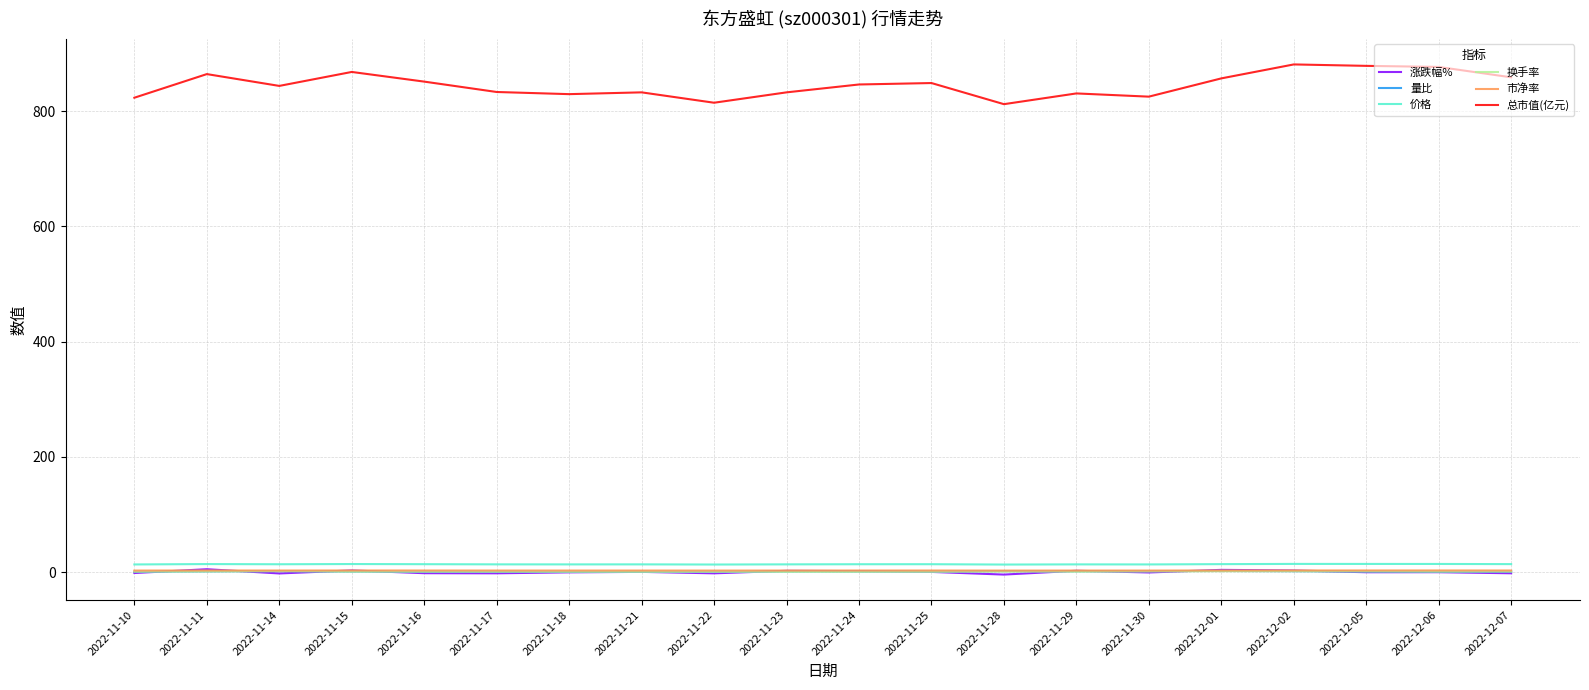

What is the sum of all 价格 values?

272.1